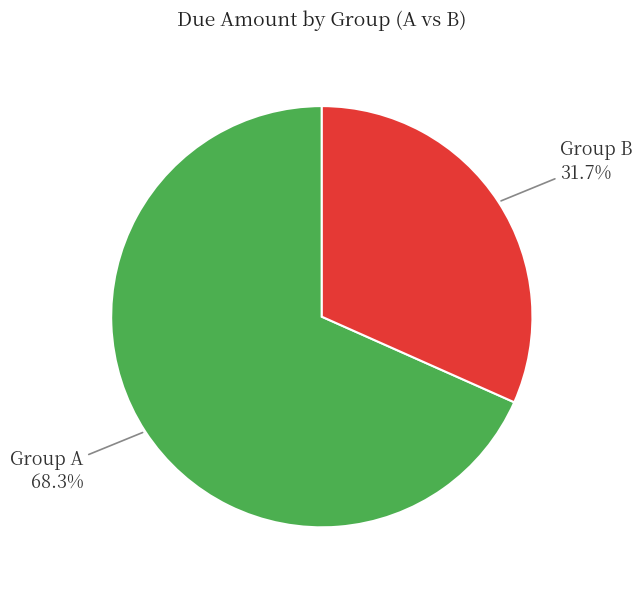

To the nearest percent, what is the difference between the largest and smallest slice percentages?

37%